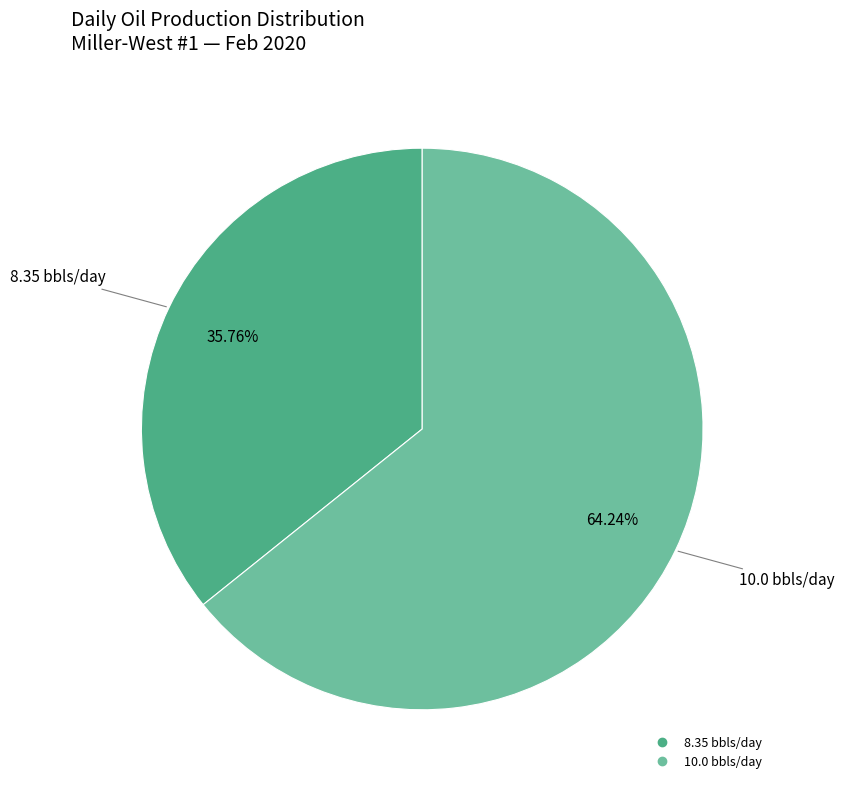

Is there a majority slice in this chart?

Yes